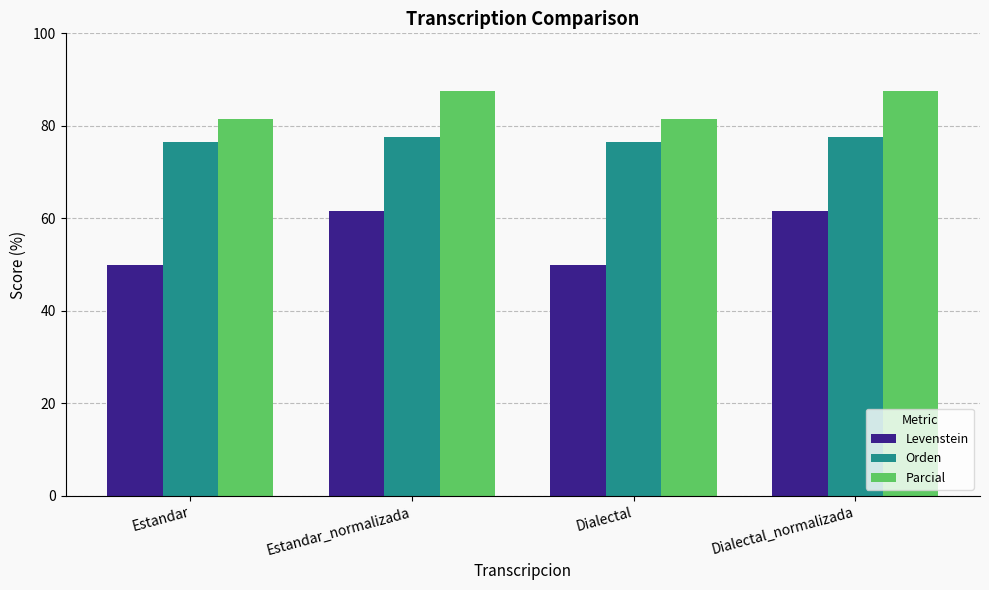

Rank the series by their maximum value, from lowest to highest.

Levenstein, Orden, Parcial